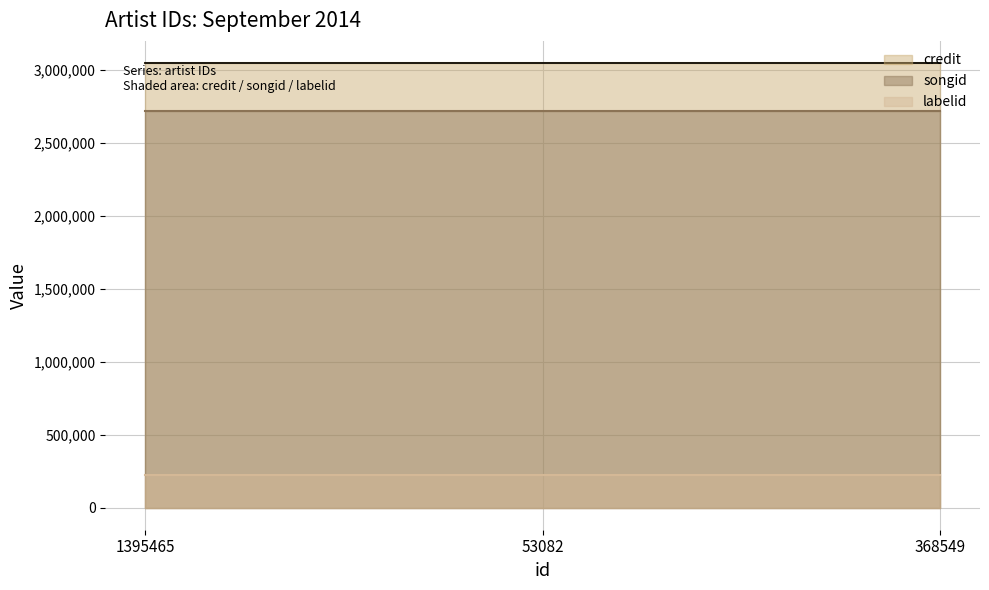

True or false: songid has a value of 2716879 at 53082.

True